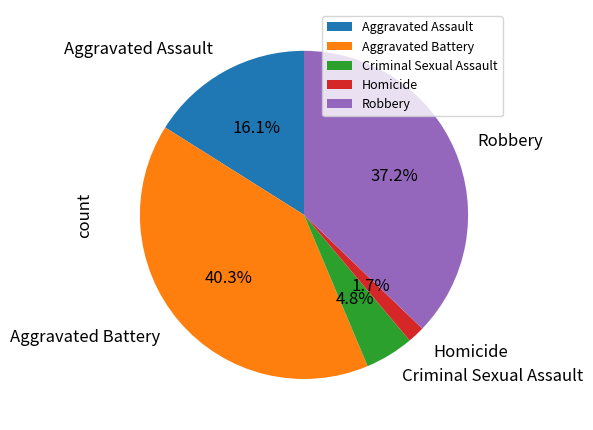

Is the sum of Aggravated Battery and Robbery greater than half?

Yes